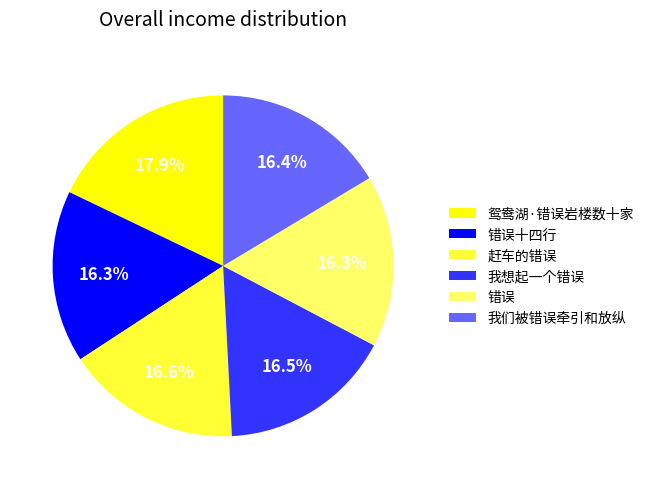

Approximately how many times larger is the value at 错误 compared to 我想起一个错误?

1.0